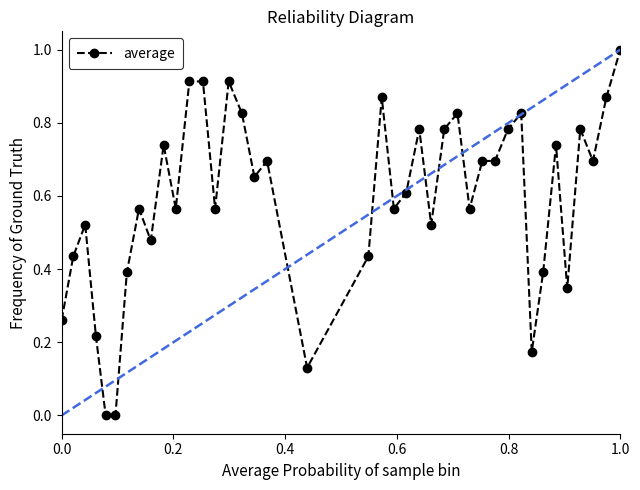

What is the difference between the maximum and minimum values?

1.0